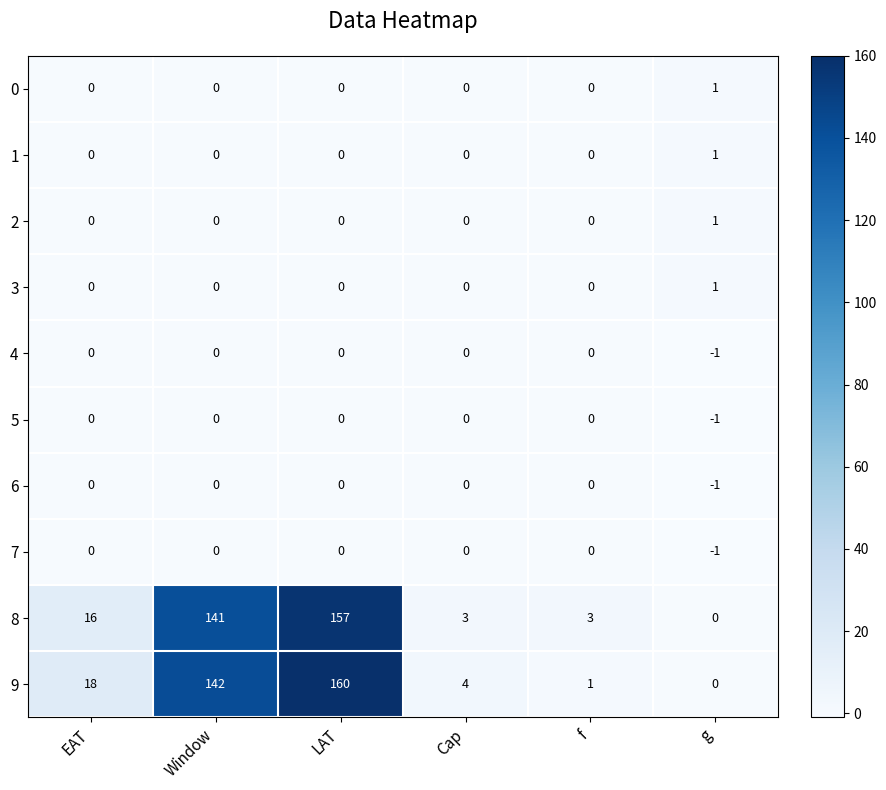

The value of 9 at Window is 219. True or false?

False